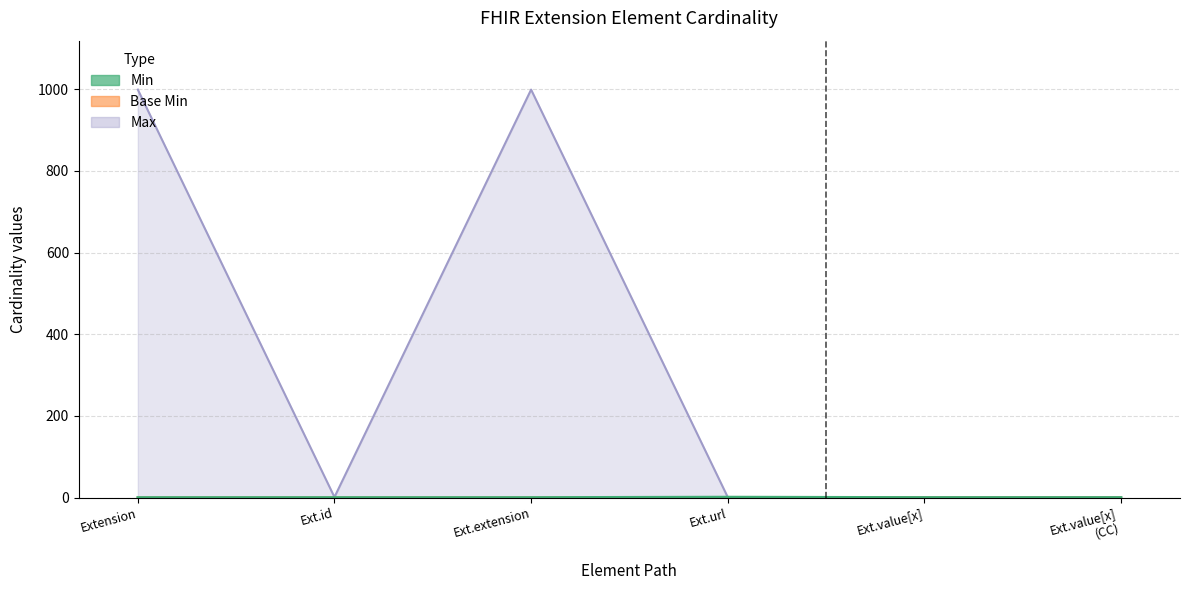

At how many categories does at least one series exceed 423?

2